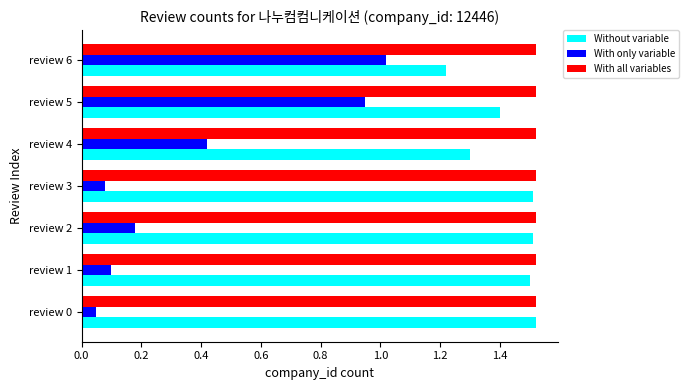

Which series has the largest total across all categories?

With all variables